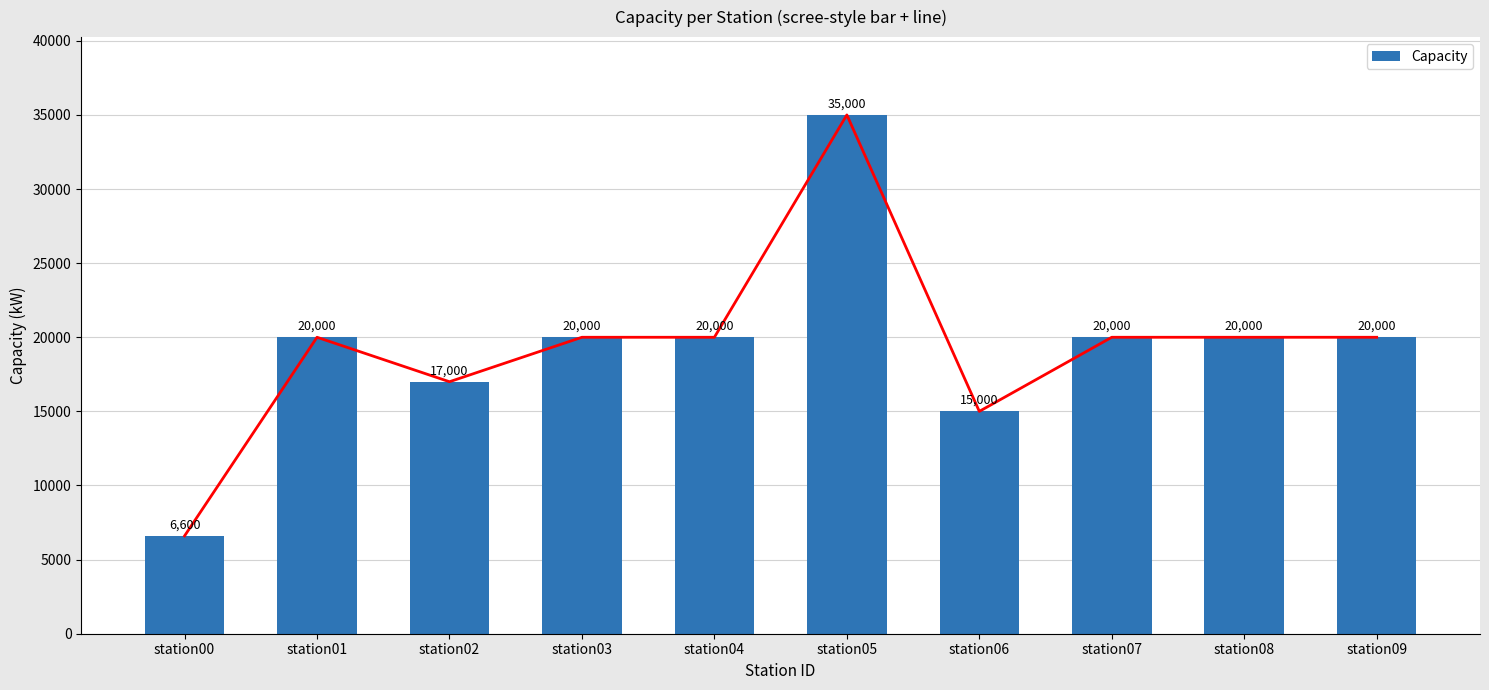

What is the sum of the values at station07 and station04?

40000